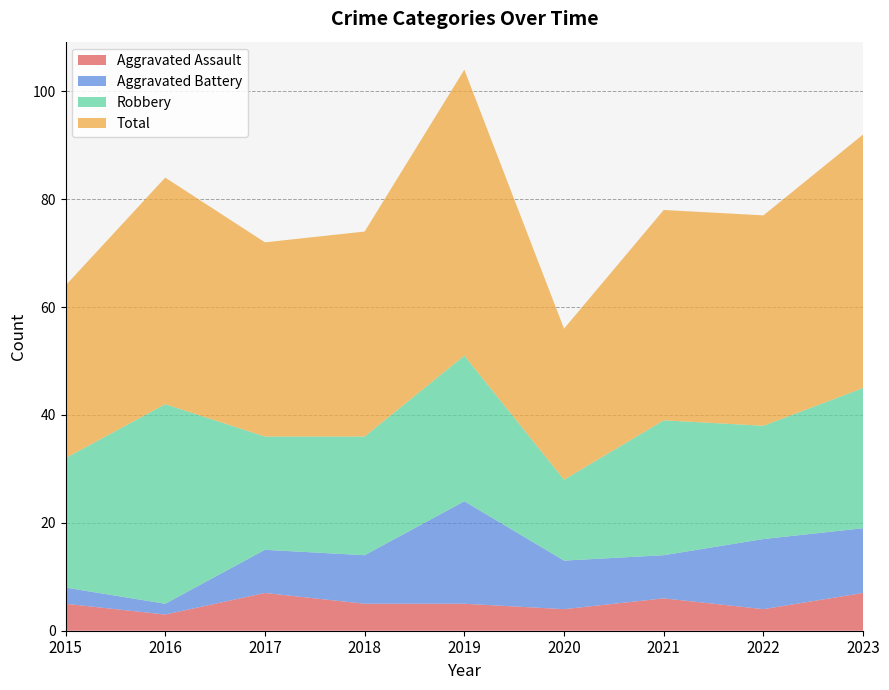

Reading left to right, list all the values displayed in this chart.

Aggravated Assault: 5	3	7	5	5	4	6	4	7
Aggravated Battery: 3	2	8	9	19	9	8	13	12
Robbery: 24	37	21	22	27	15	25	21	26
Total: 32	42	36	38	53	28	39	39	47